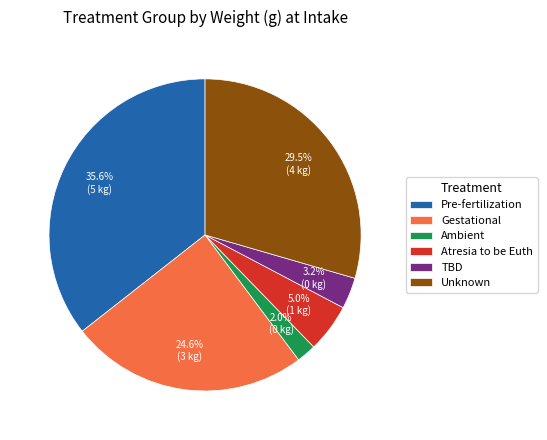

Which slice is the smallest?

Ambient